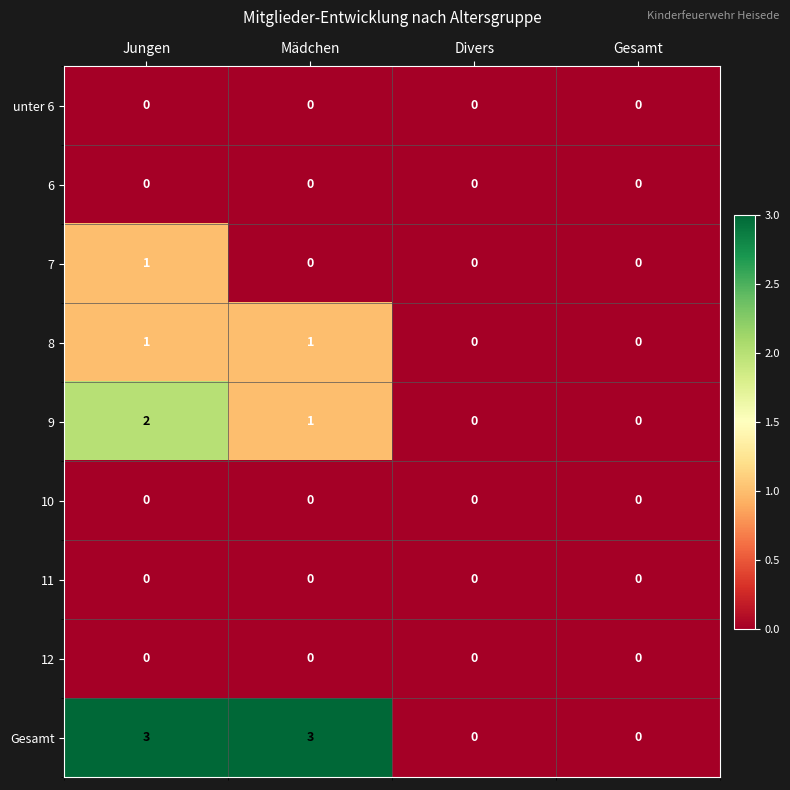

Which series has the largest range (max minus min)?

Gesamt